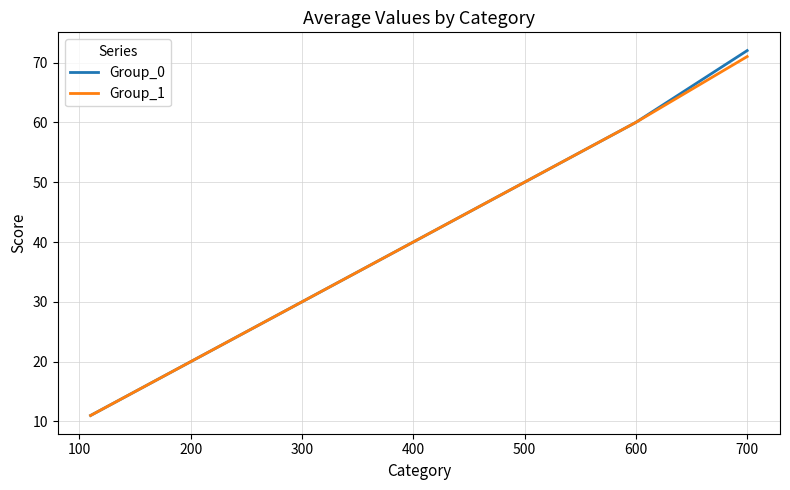

What is the maximum value for Group_0?

72